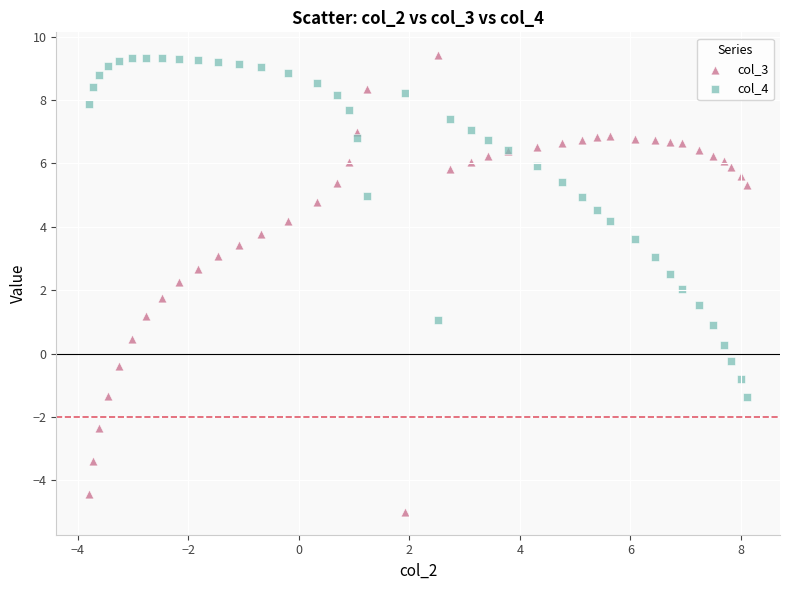

Which series has the largest Y range (max minus min)?

col_3